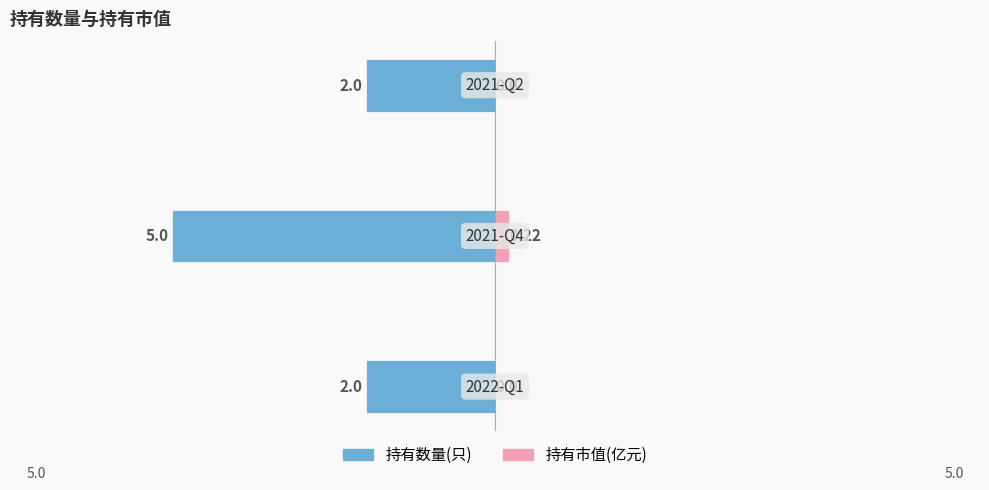

Which series has the largest range (max minus min)?

持有数量(只)